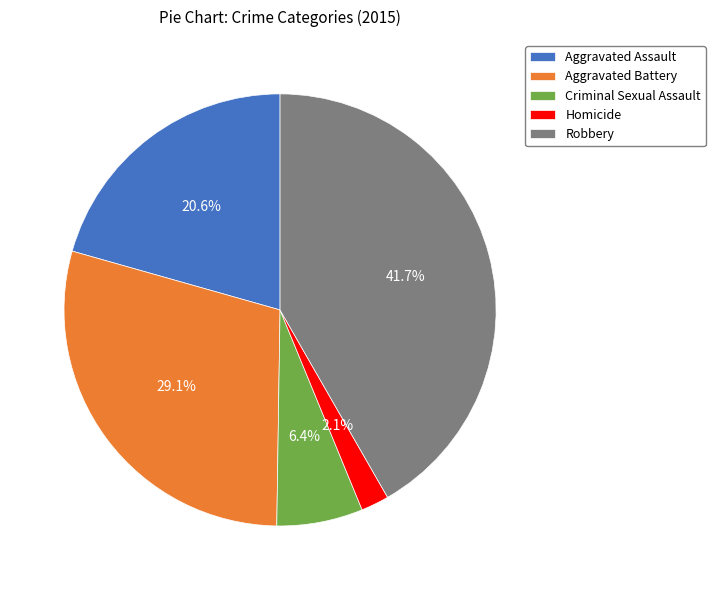

How many slices are in this pie chart?

5